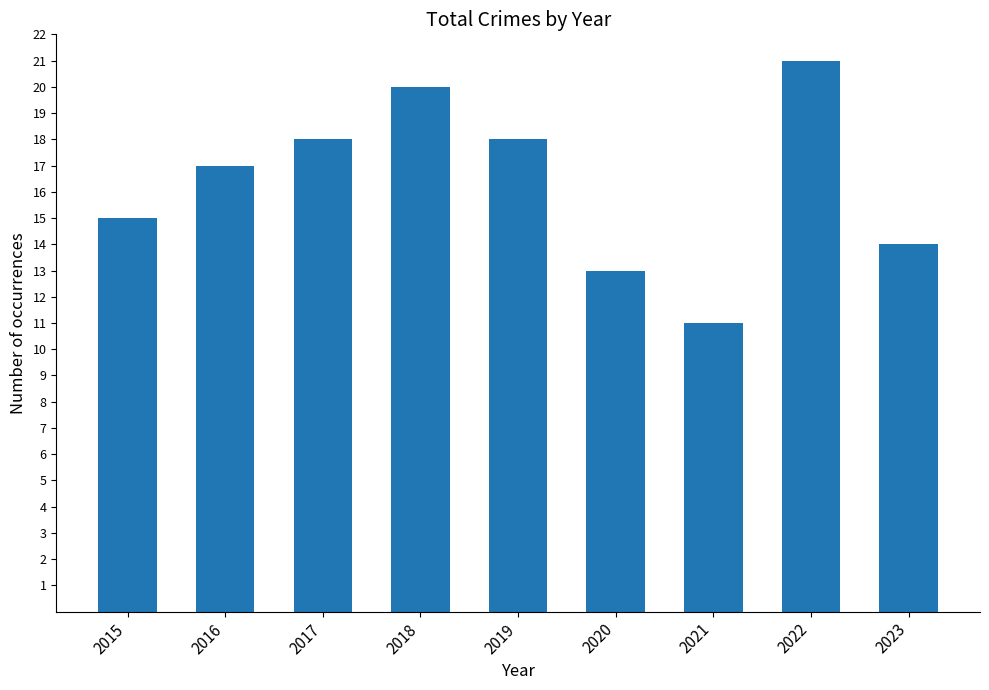

Is it true that the value at 2022 is 21?

True